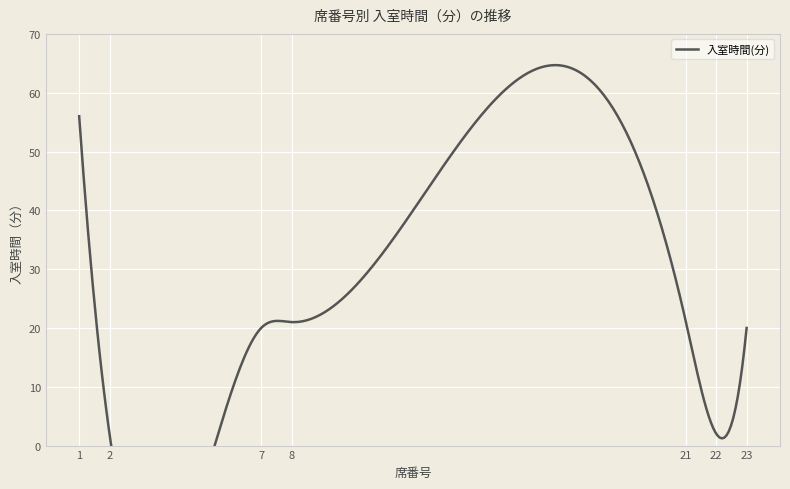

Where is the first local maximum?

1